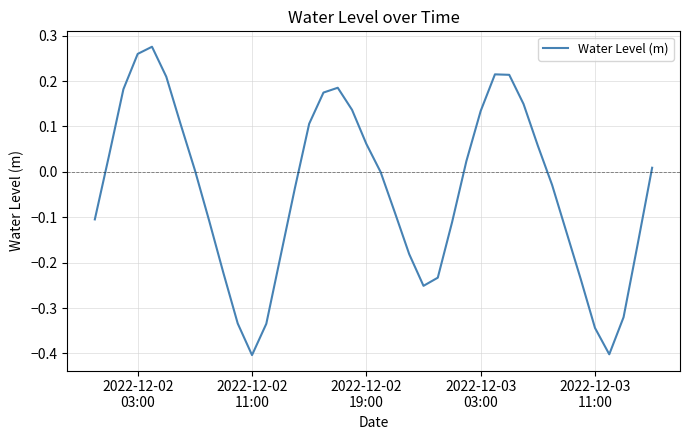

What is the difference between the maximum and second lowest values?

0.7